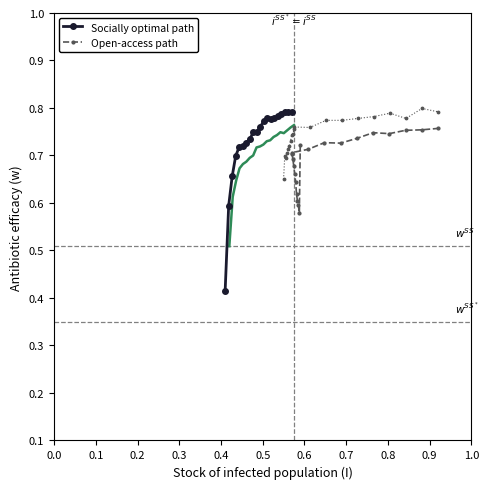

Count the Socially optimal path values in the range 0 to 1.

20